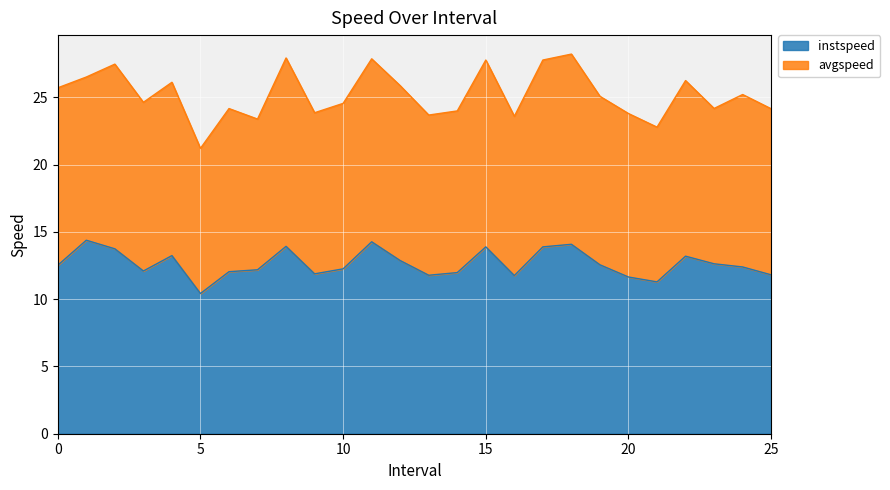

Between 22.0 and 16.0, which is larger?

22.0